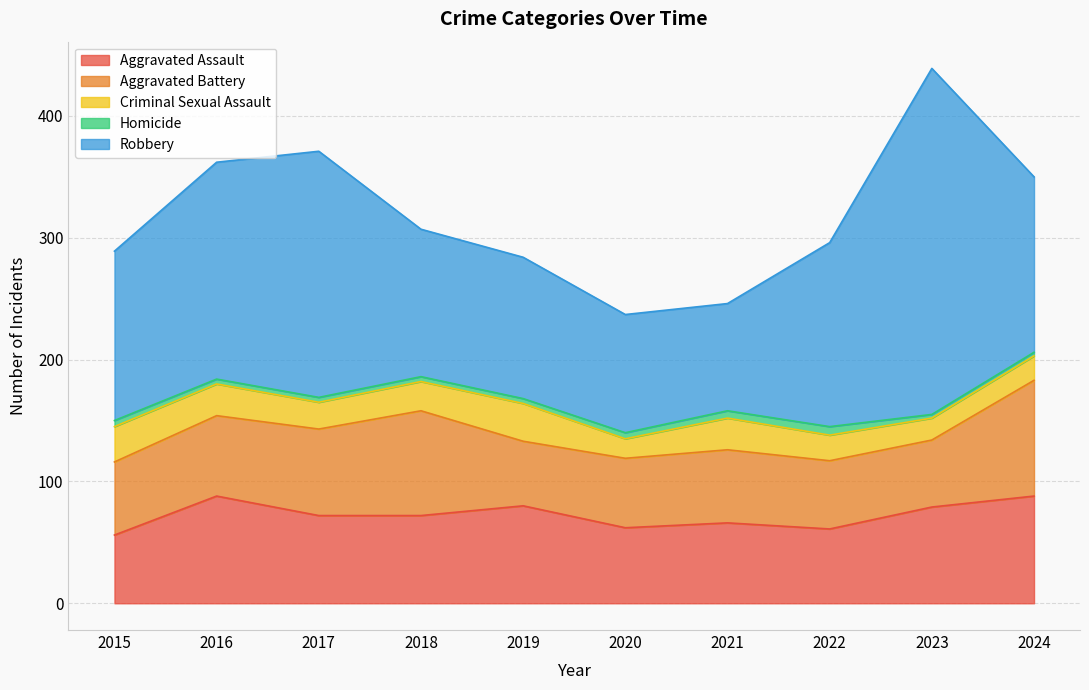

At which category is the sum across all series the highest?

2023